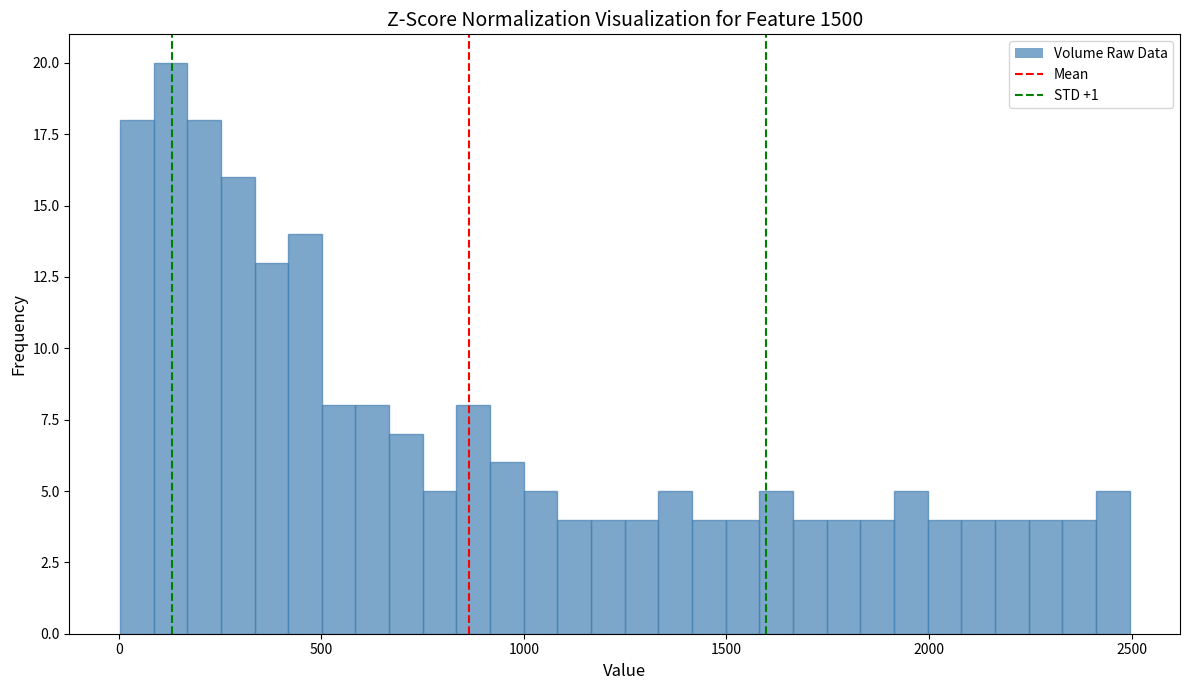

Read against the x-axis, roughly where is the centre of the tallest bar?

150